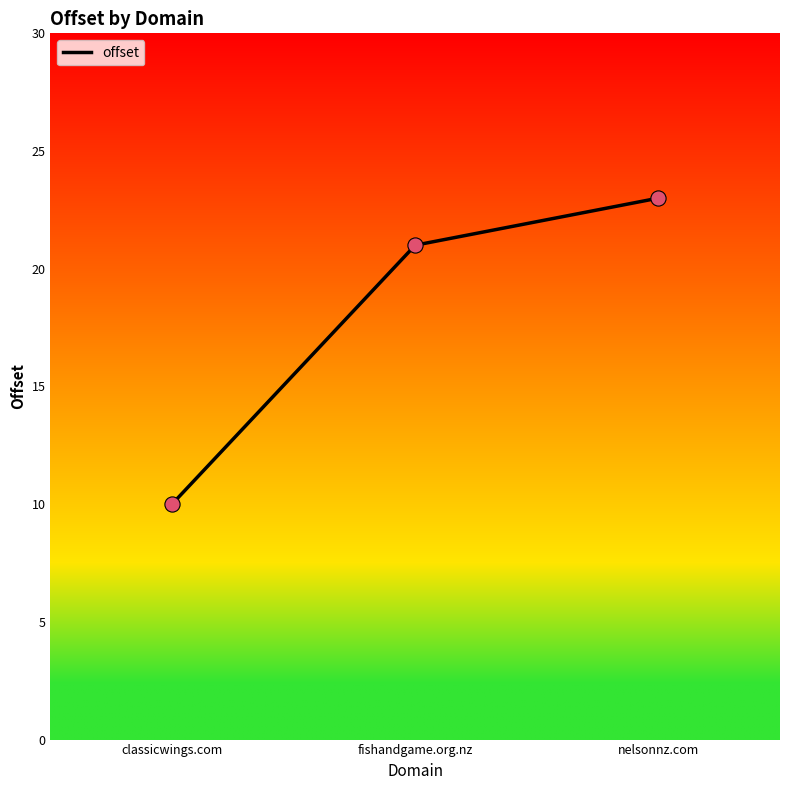

What is the ratio of the value at classicwings.com to the value at nelsonnz.com?

0.4